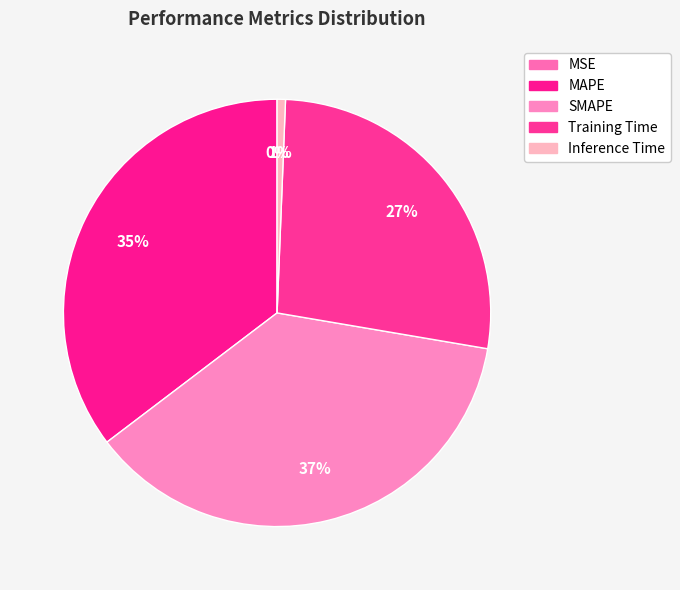

Is it true that Training Time is 37% of the pie?

False